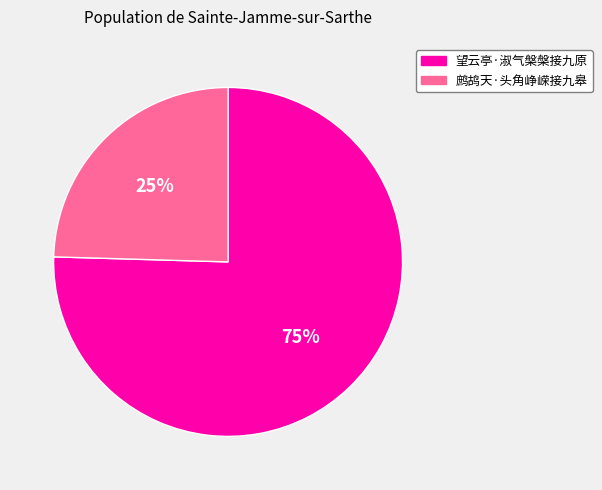

Which slice is the largest?

望云亭·淑气槃槃接九原